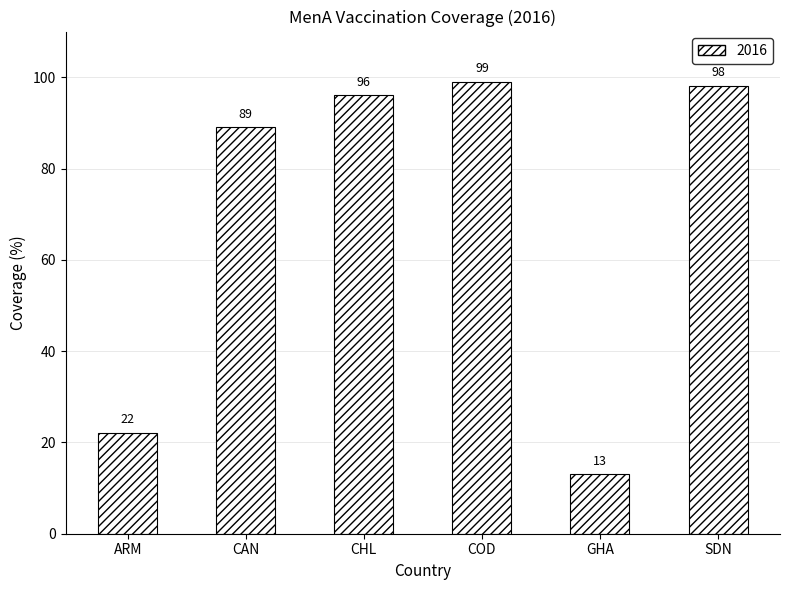

Approximately how many times larger is the value at GHA compared to COD?

0.1